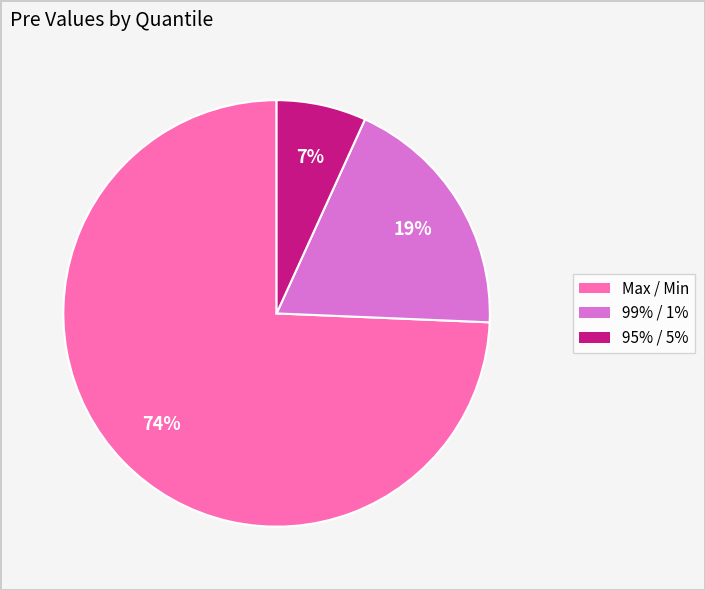

Combined, do Max / Min and 95% / 5% account for over 50%?

Yes